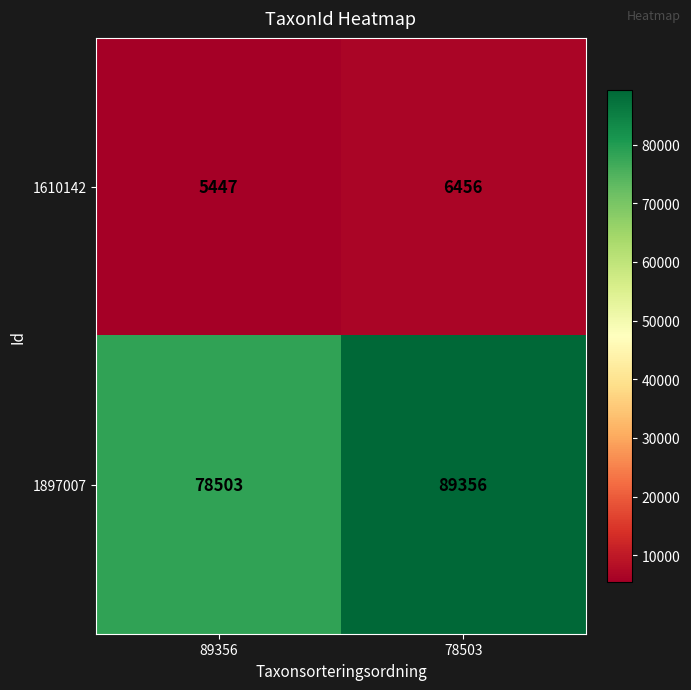

How many distinct data groups are displayed?

2